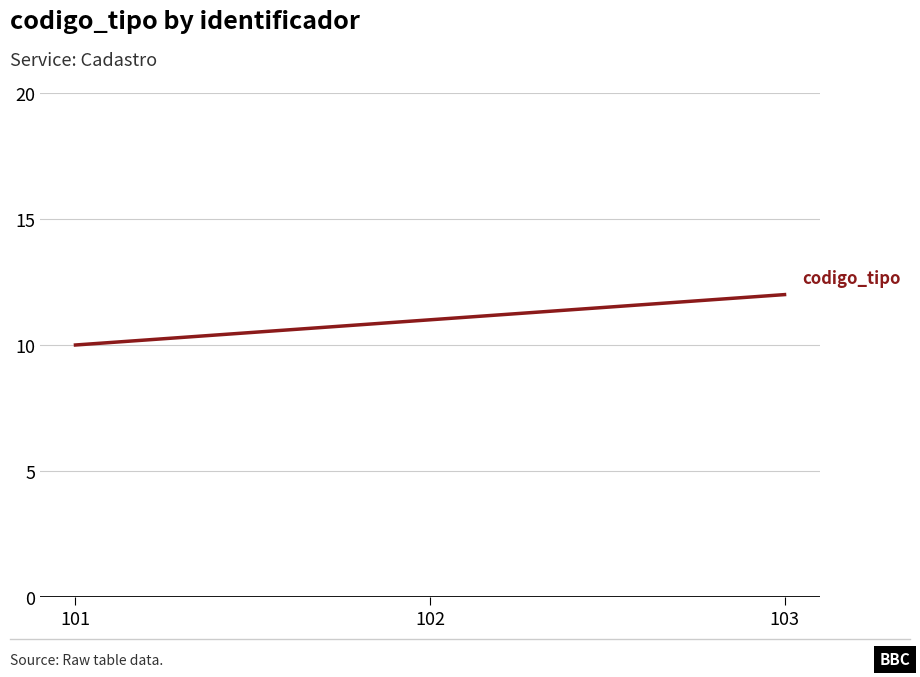

Which label corresponds to the smallest value in the chart?

101